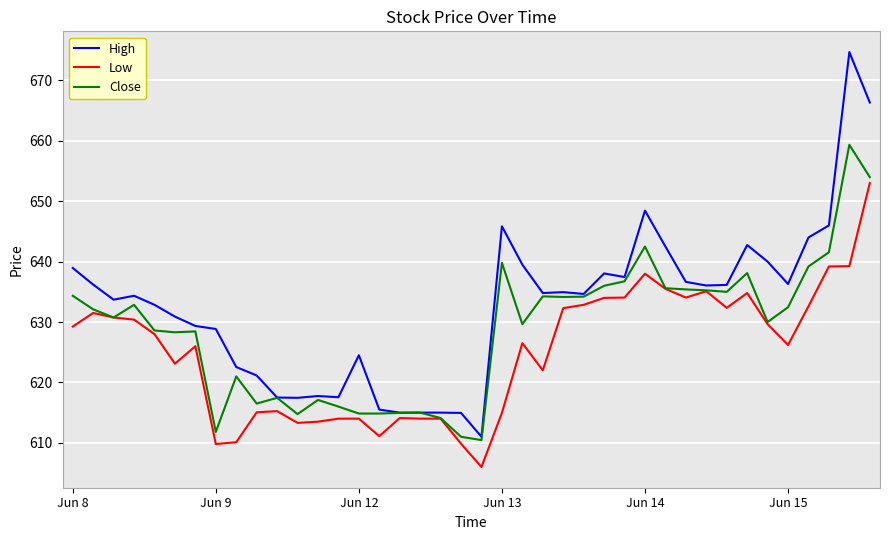

Which series has the widest spread of values?

High